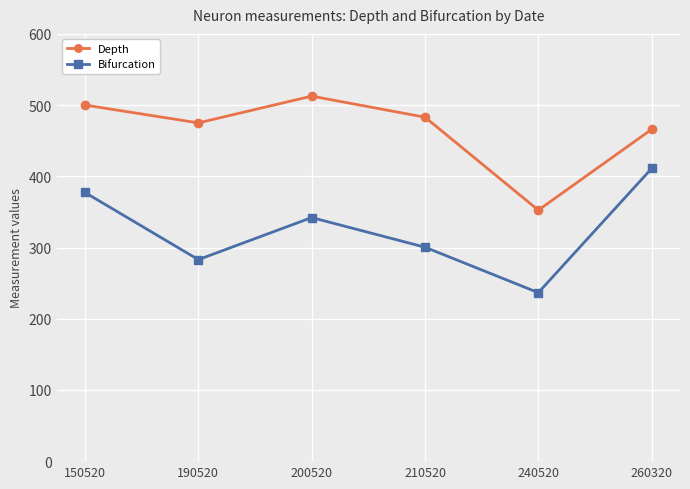

How many data points in Depth are less than 482?

3